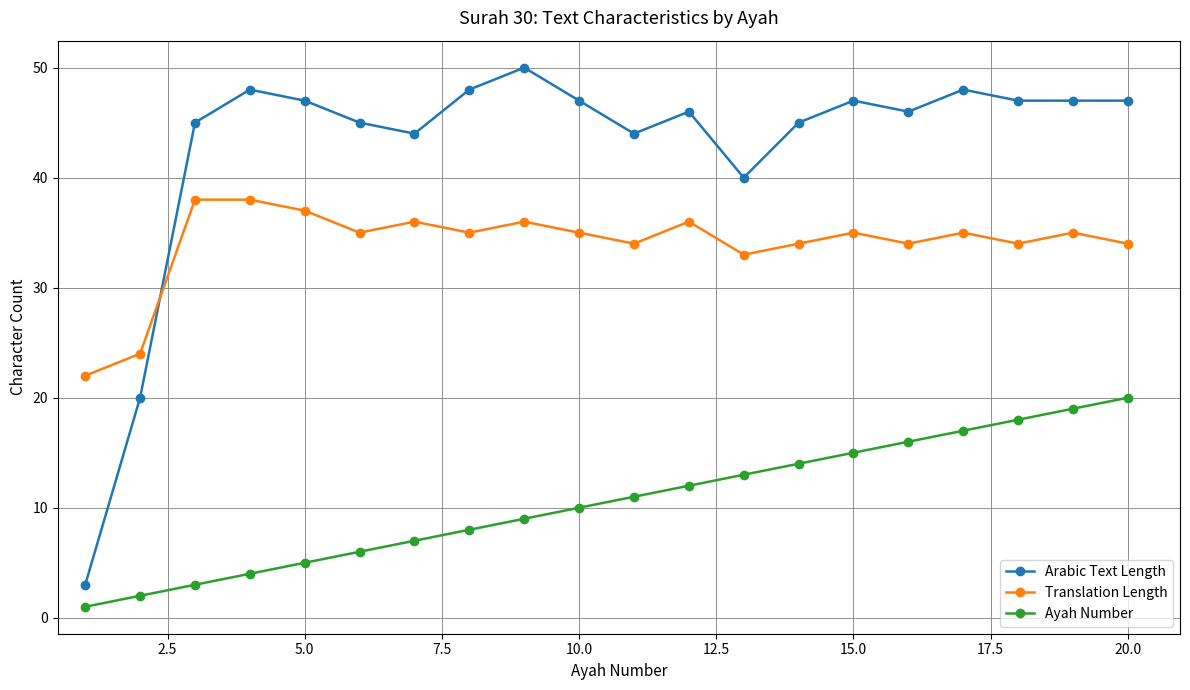

List the series in order of their peak value, highest first.

Arabic Text Length, Translation Length, Ayah Number